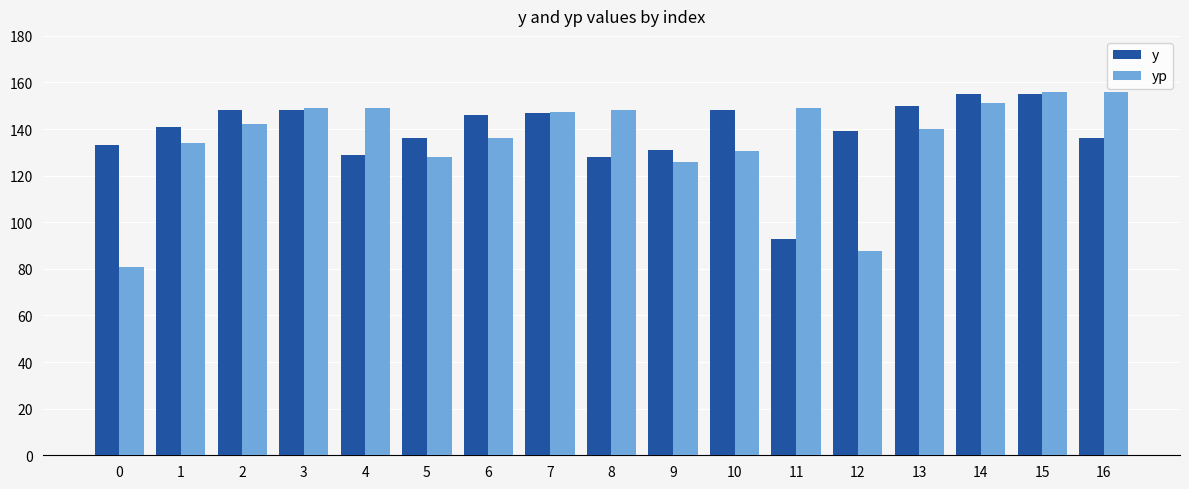

What is the lowest value of the yp series?

80.7